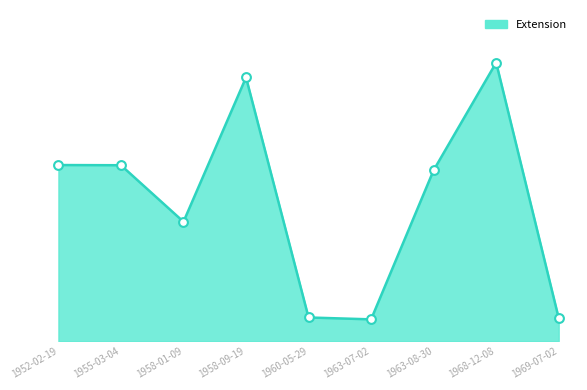

What is the ratio of the value at 1963-08-30 to the value at 1952-02-19?

1.0